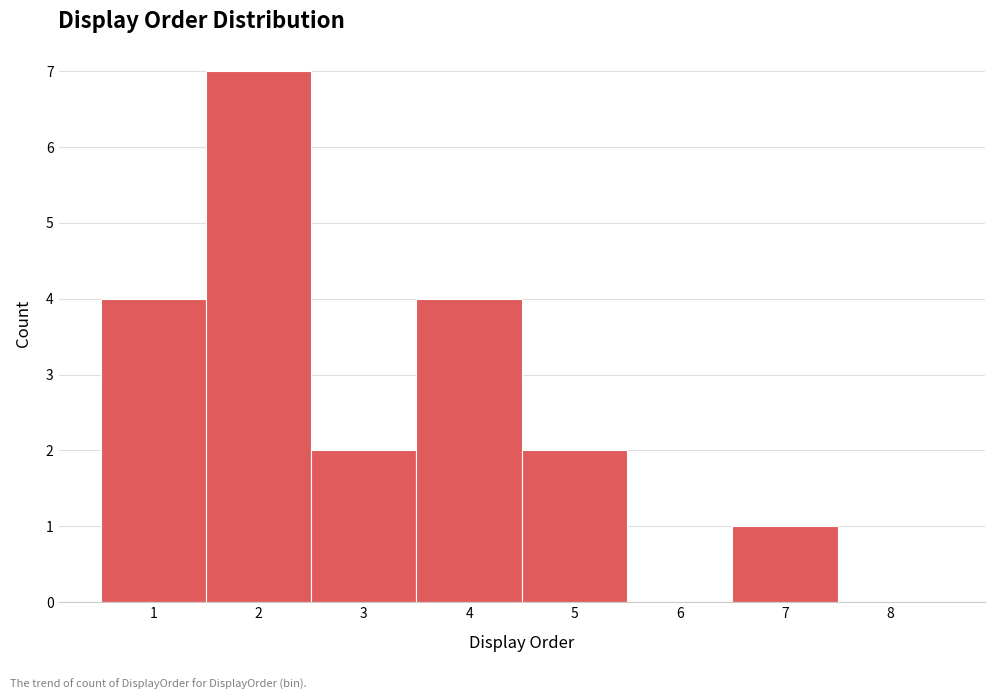

Reading left to right, list every bar in this chart as the range it spans on the x-axis followed by its height. The values are not printed on the chart, so give them approximately, as read against the axis.

0.5 to 1.5: 4
1.5 to 2.5: 7
2.5 to 3.5: 2
3.5 to 4.5: 4
4.5 to 5.5: 2
5.5 to 6.5: 0
6.5 to 7.5: 1
7.5 to 8.5: 0